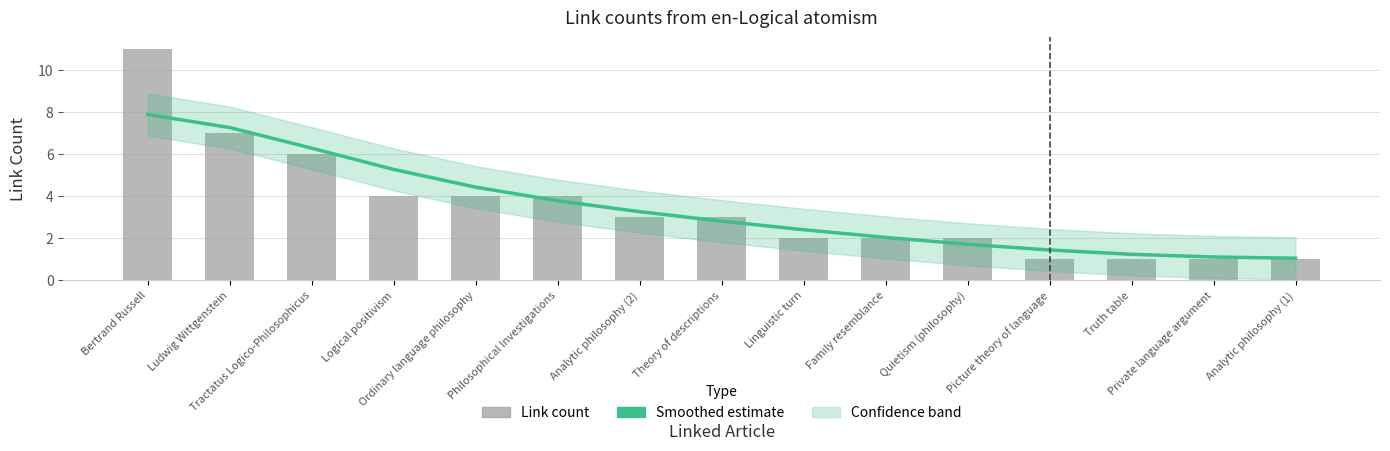

What is the difference between the maximum and minimum values in the Smoothed estimate series?

6.8